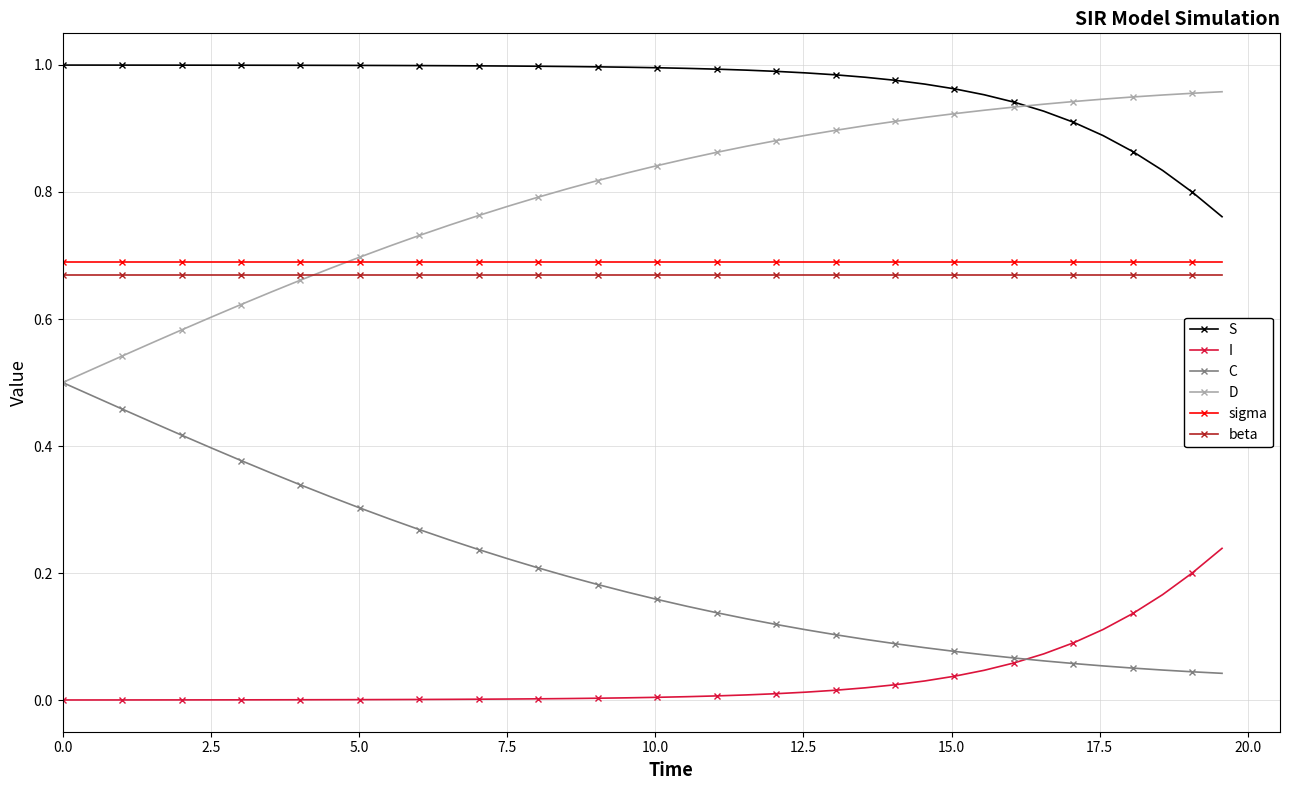

Does the chart display data point markers on the line(s)?

Yes